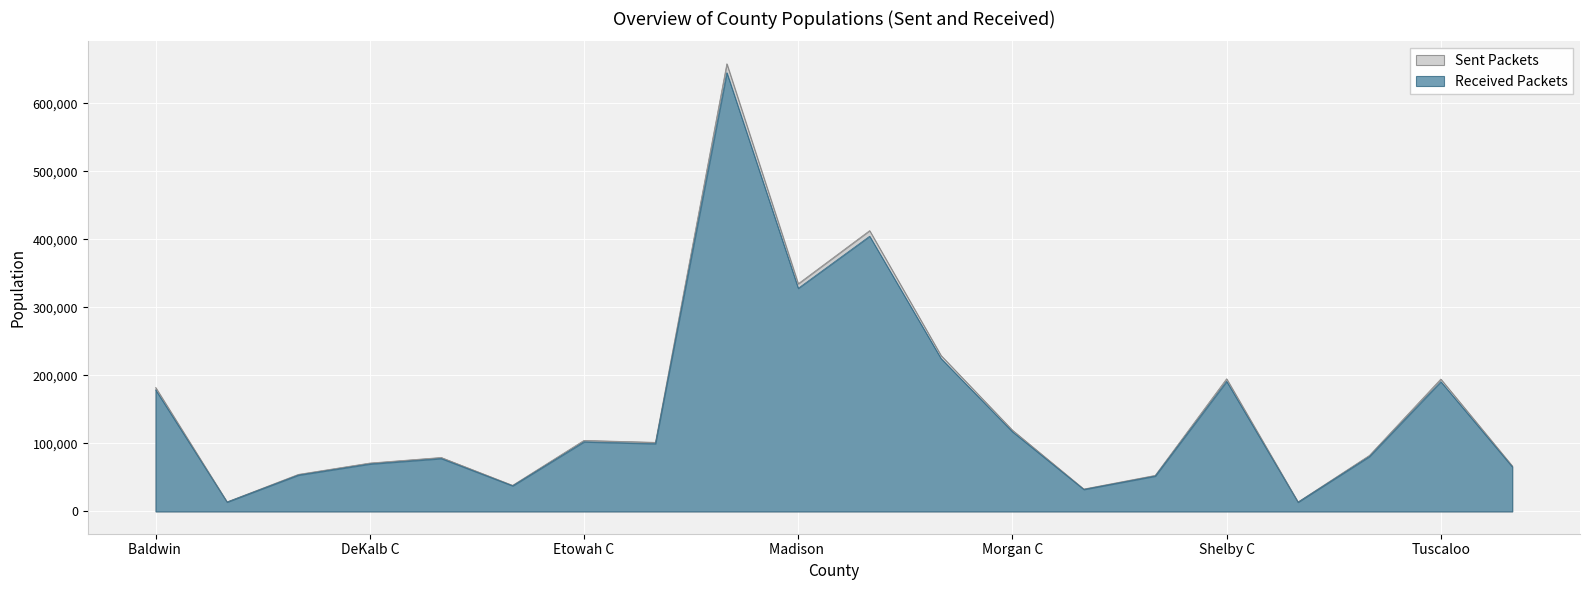

What is the approximate value of Received Packets at Russell County?

51888.1